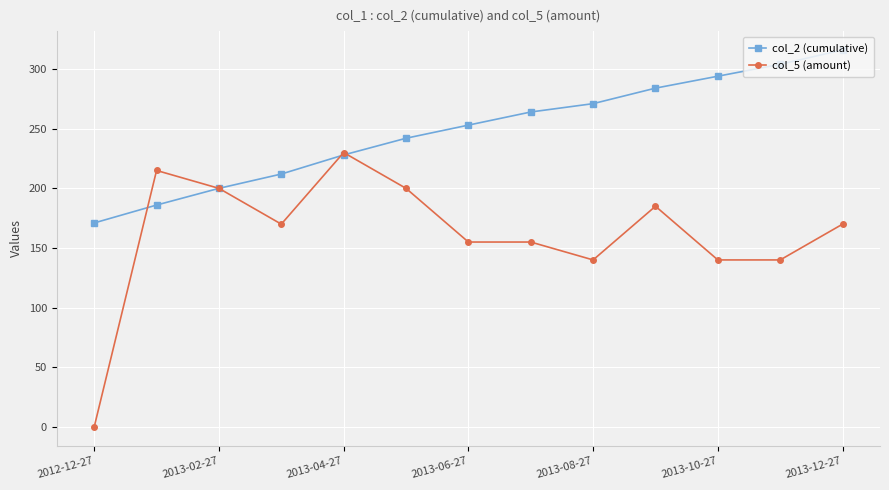

Reading left to right, what are all the values shown in this chart?

col_2 (cumulative): 171	186	200	212	228	242	253	264	271	284	294	304	316
col_5 (amount): 0	215	200	170	230	200	155	155	140	185	140	140	170